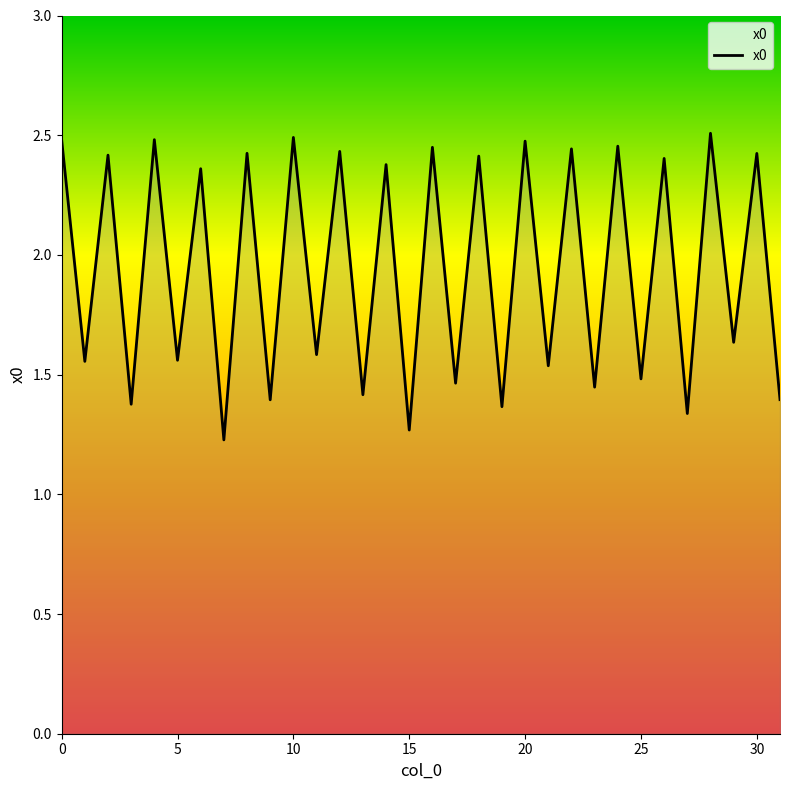

What is the minimum value shown in the chart?

1.2